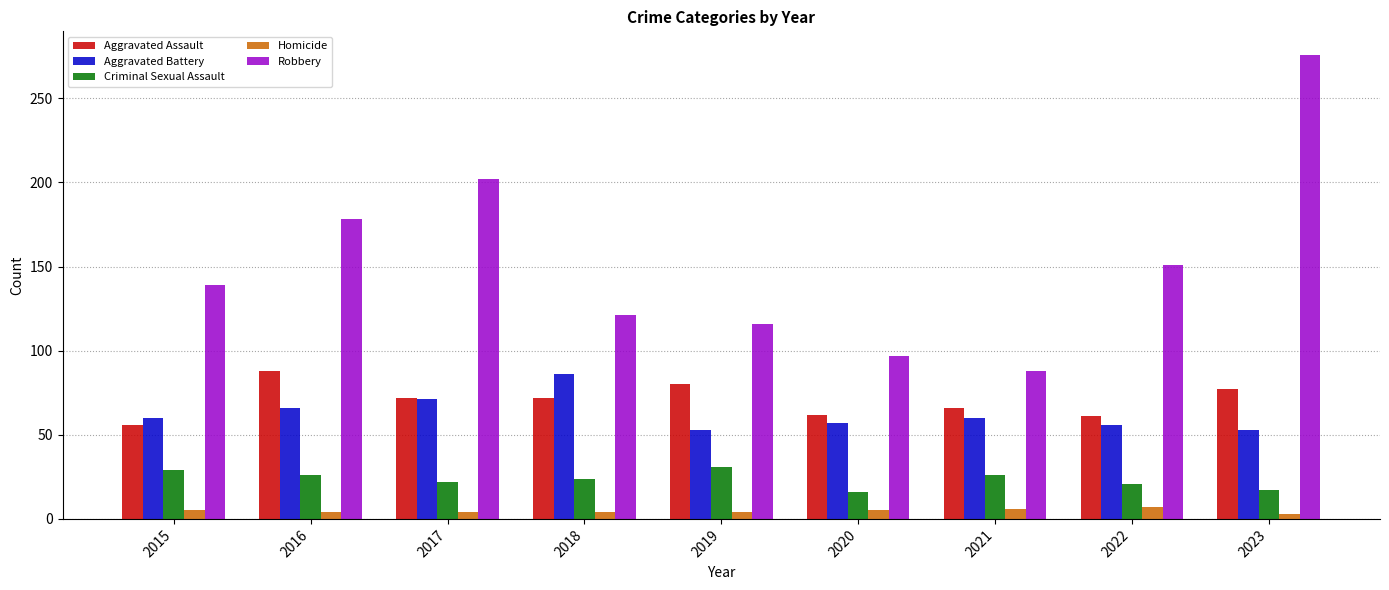

The Aggravated Assault series shows 88 at 2016. True or false?

True